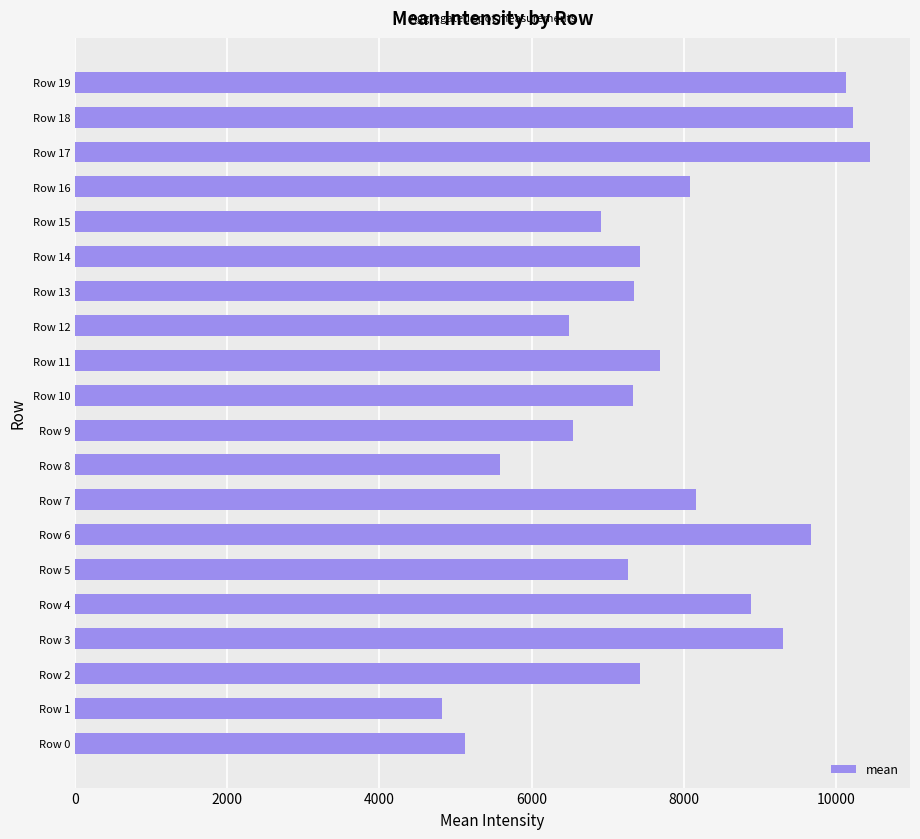

Is it true that the value at Row 11 is 7684.1?

True